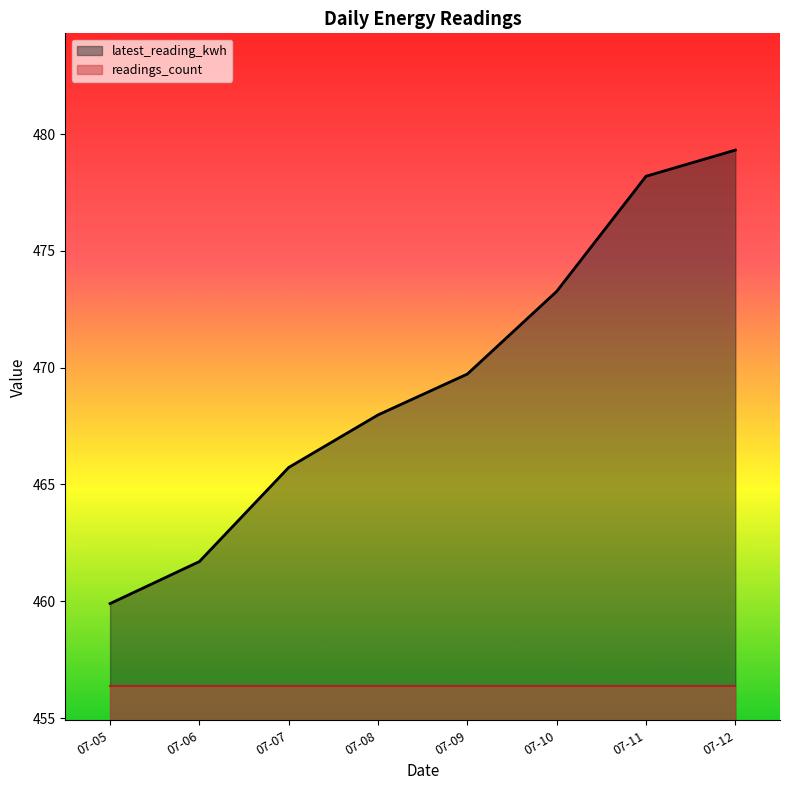

At which label does latest_reading_kwh reach its peak?

07-12